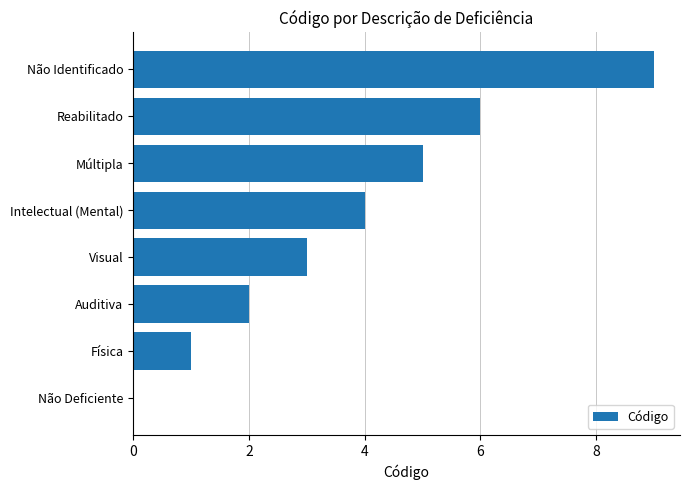

Read the value at Não Identificado.

9